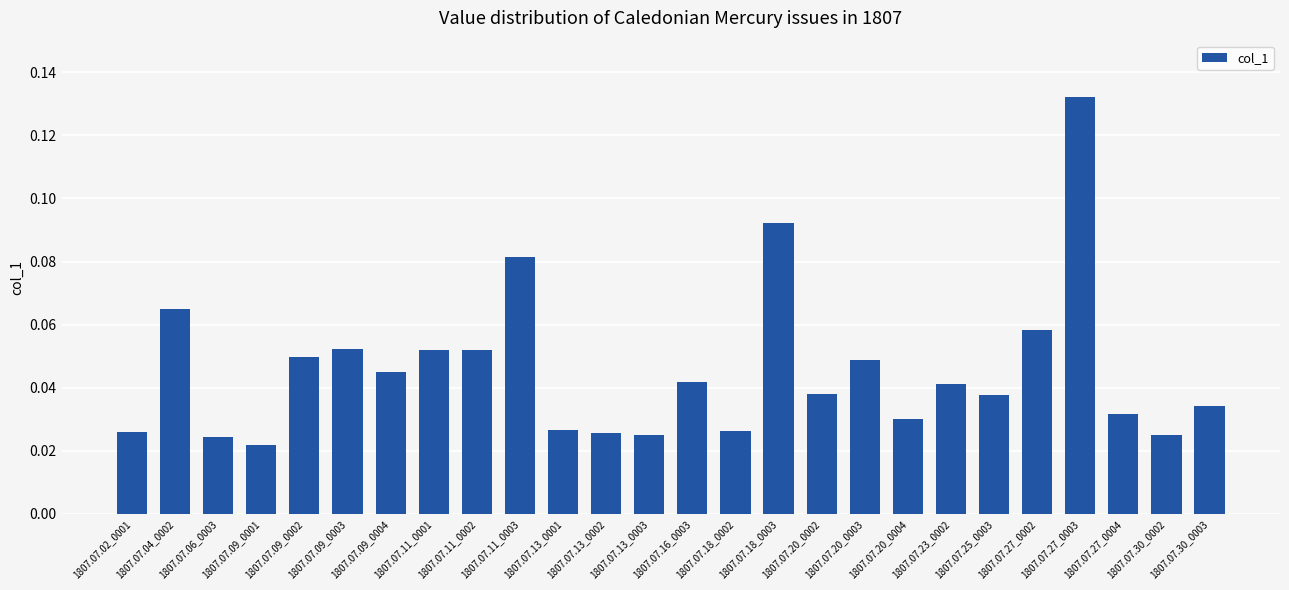

How many values are between 0 and 1?

26